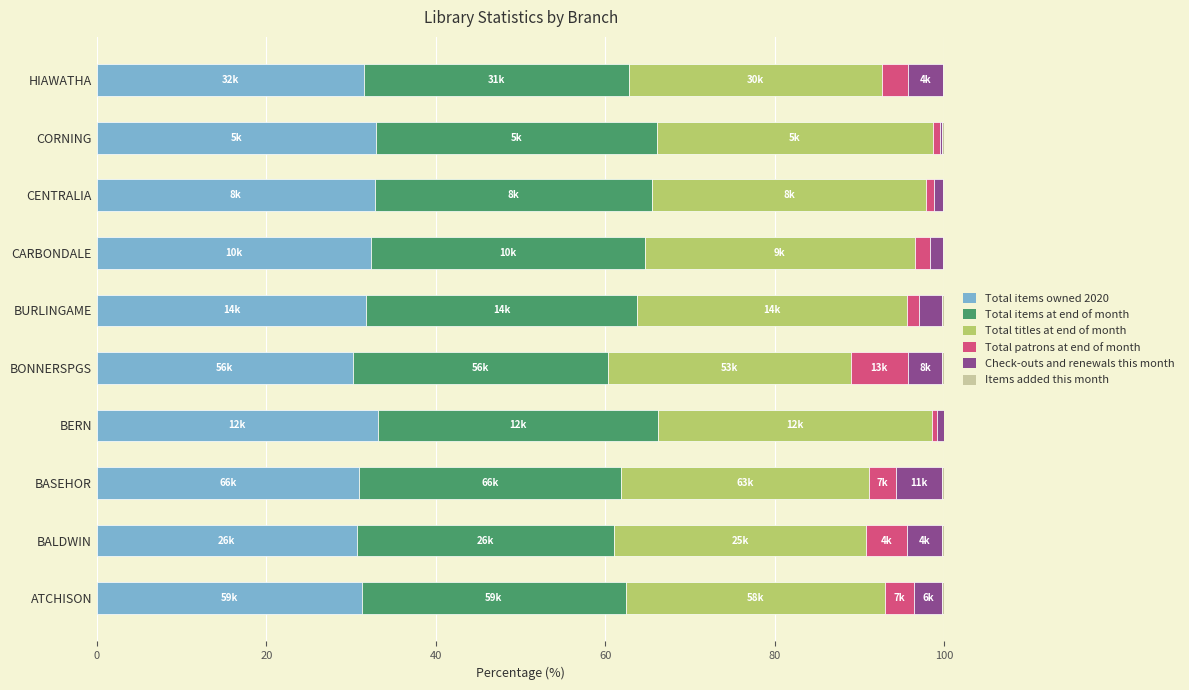

How many categories are shown in the chart?

10